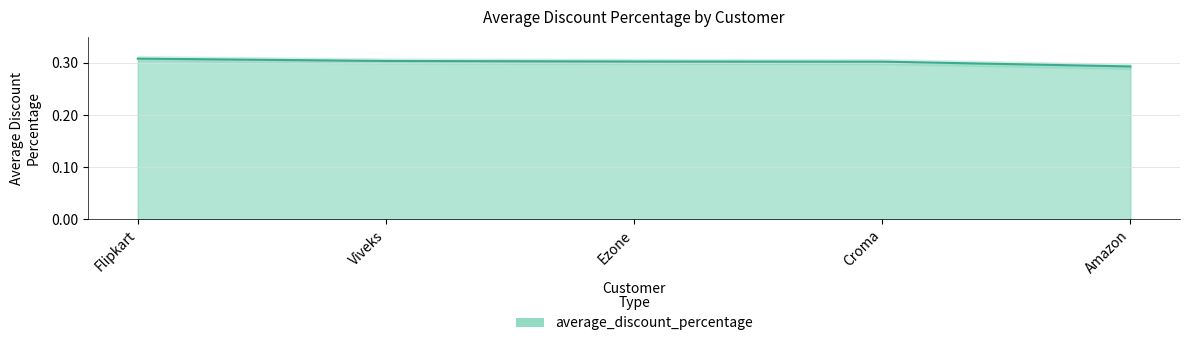

Which label corresponds to the largest value in the chart?

Flipkart